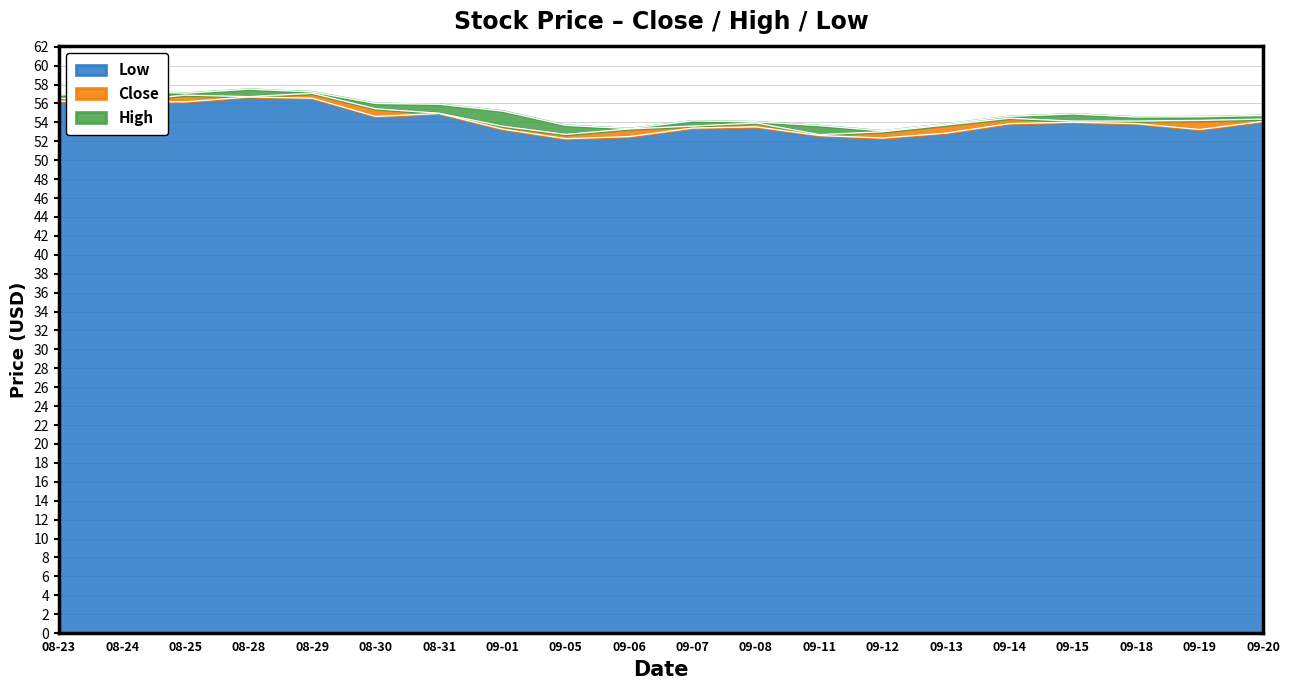

Where is the first local maximum for Low?

08-28